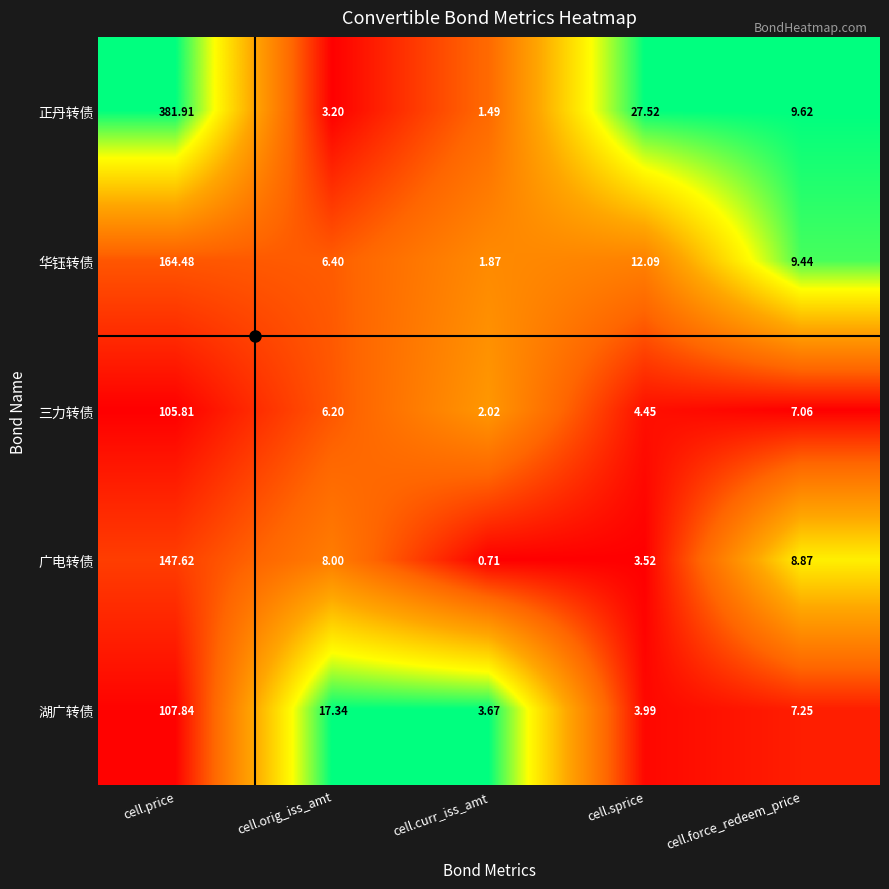

At which category is the sum across all series the highest?

cell.price